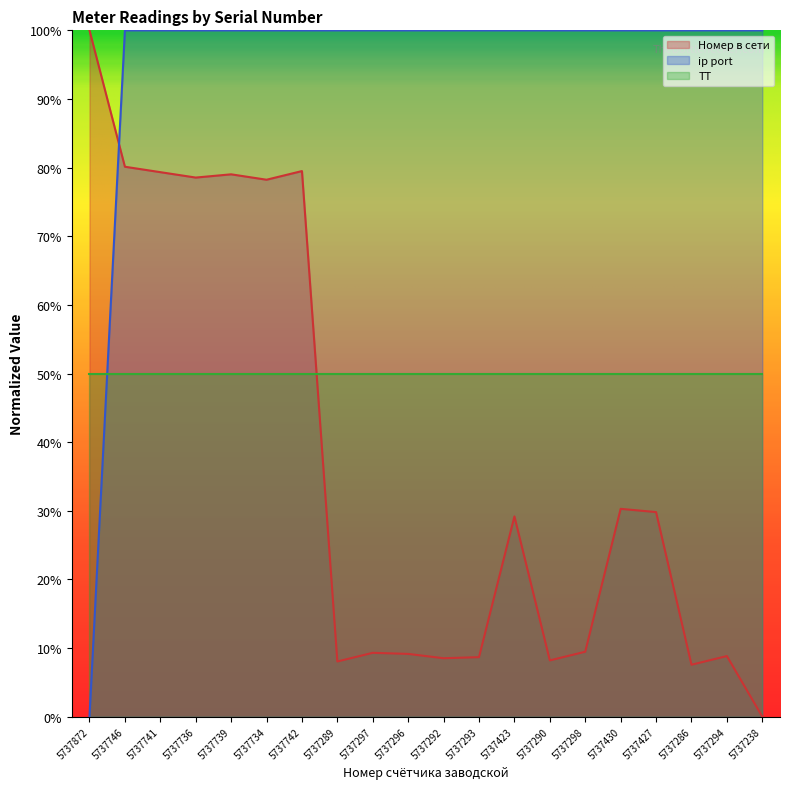

What is the difference between the maximum and minimum values in the ip port series?

100.0